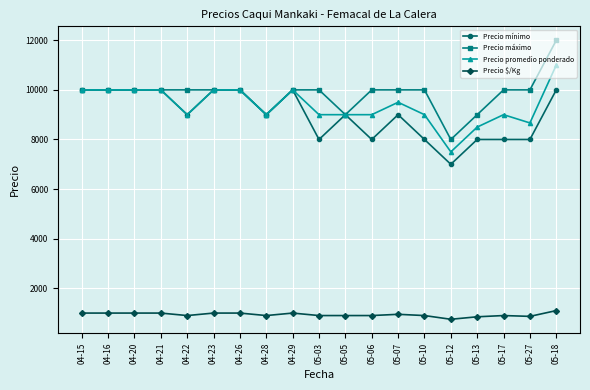

At how many categories does at least one series exceed 8077?

18